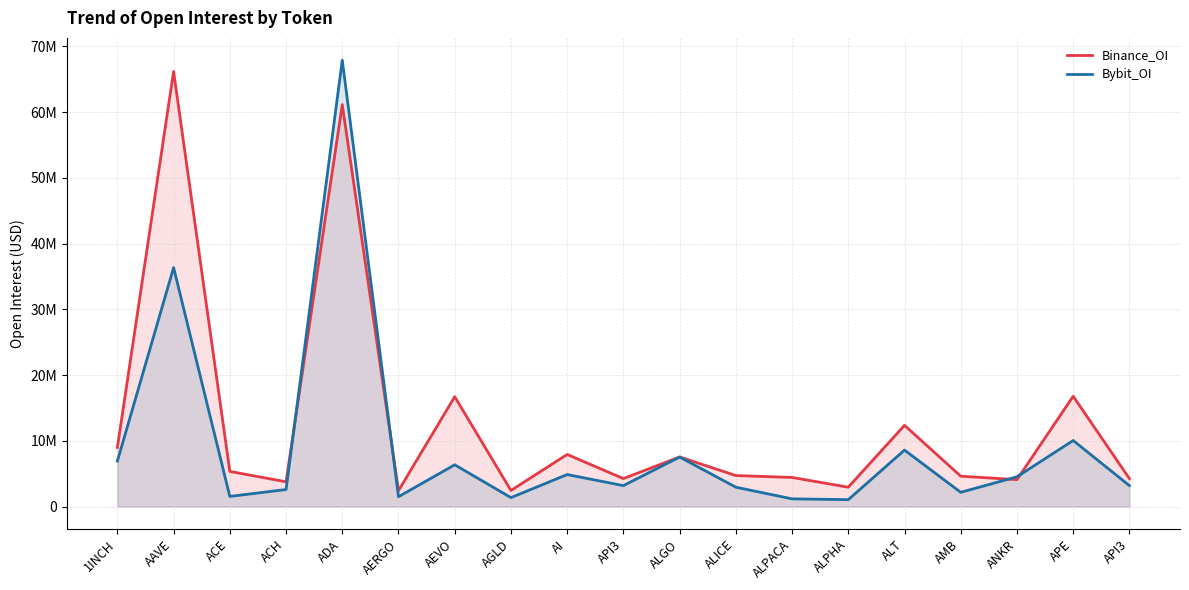

How many interior local peaks does the Binance_OI series have?

7